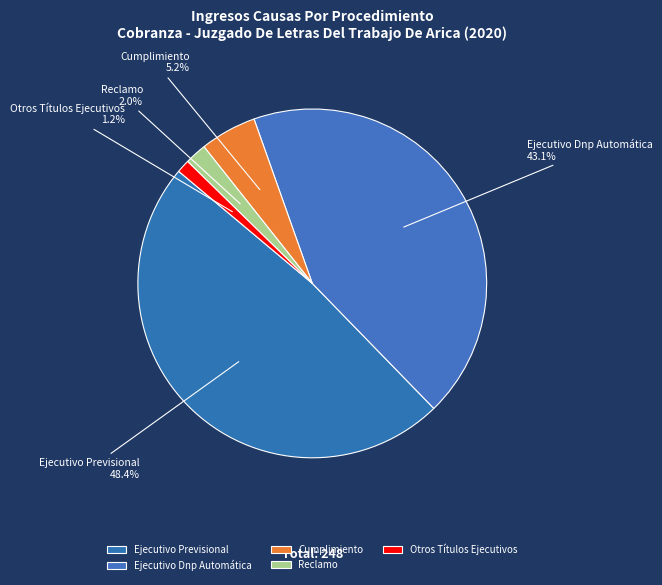

Is the sum of Reclamo and Ejecutivo Dnp Automática greater than half?

No